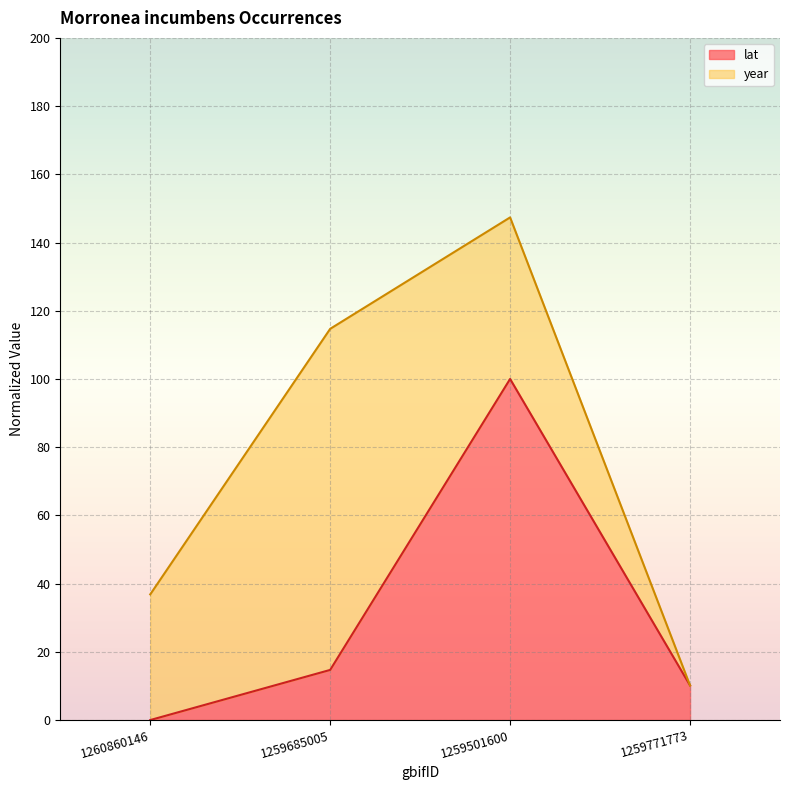

What is the label of the 3rd point from the right?

1259685005